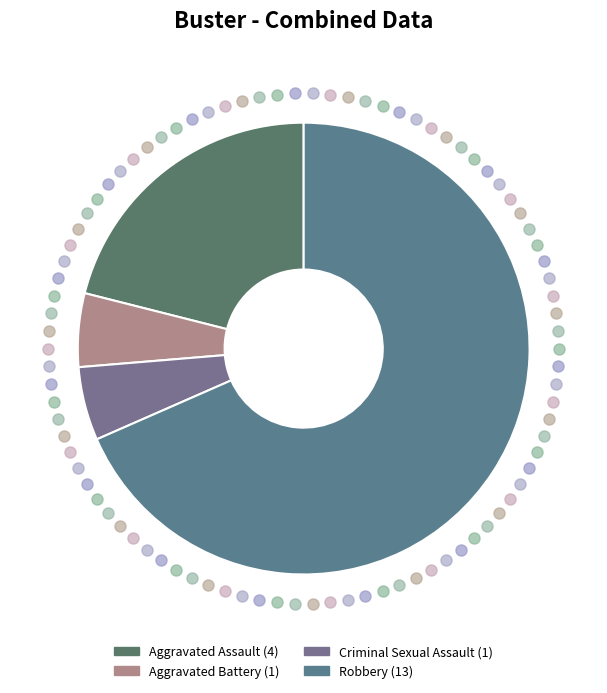

The Robbery slice represents 62% of the pie. True or false?

False